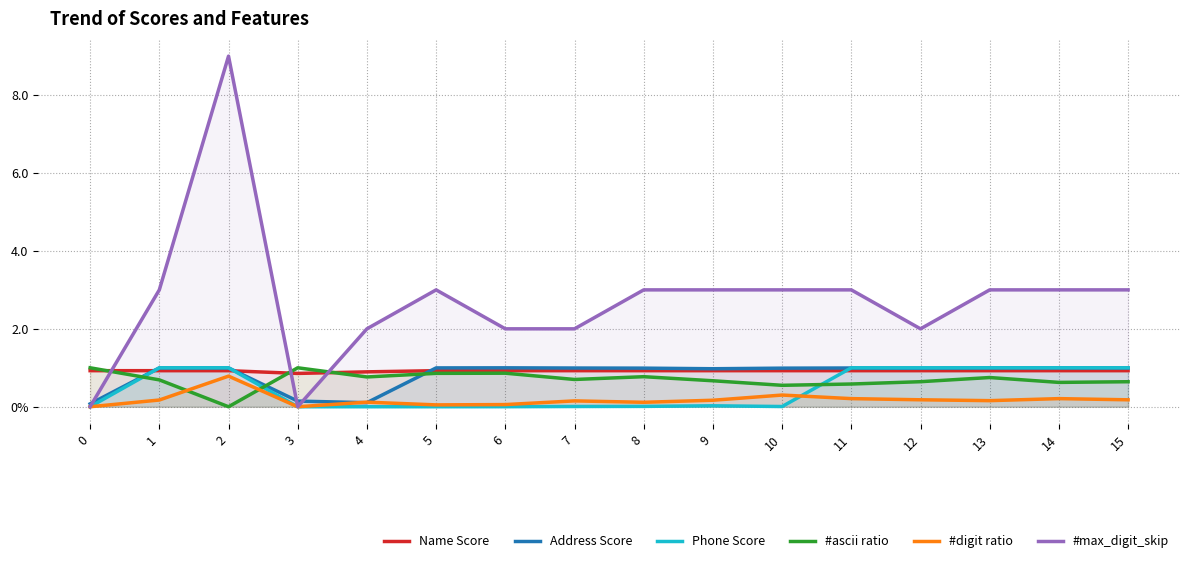

What is the average value of the Phone Score series?

0.4